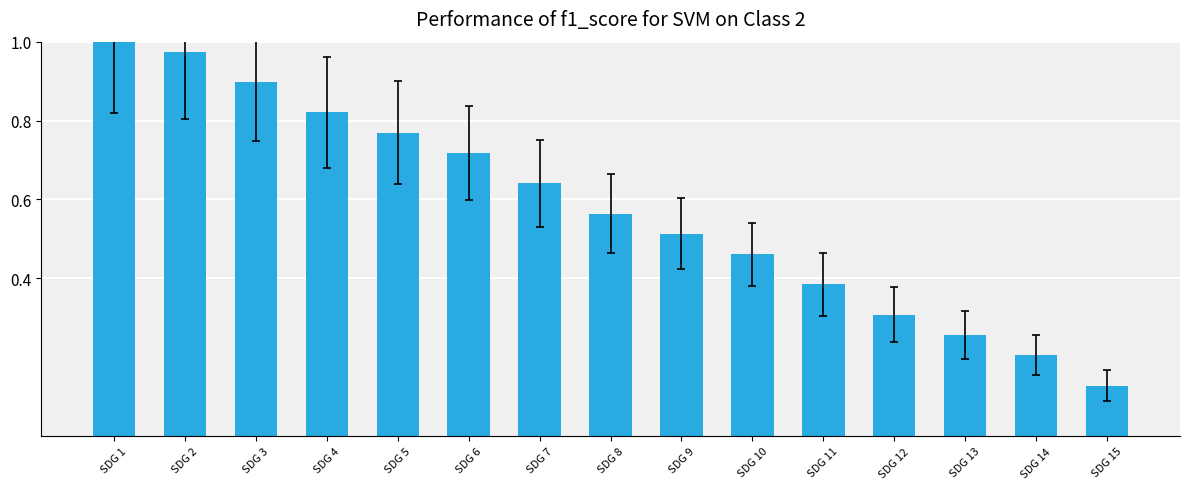

Which label corresponds to the largest value in the chart?

SDG 1